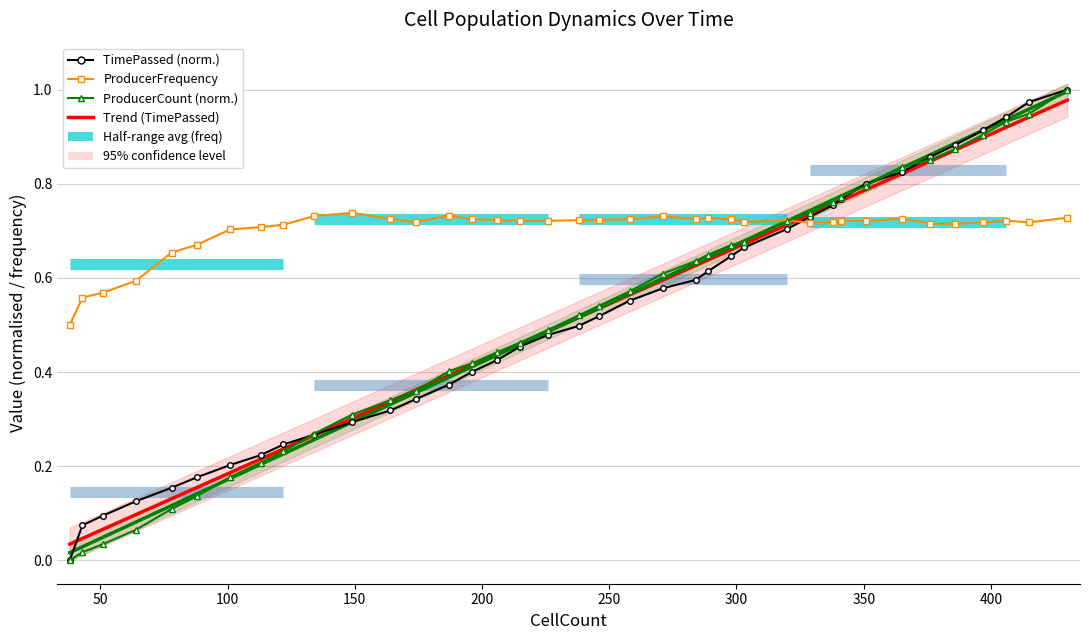

Count the ProducerFrequency values in the range 0 to 1.

38